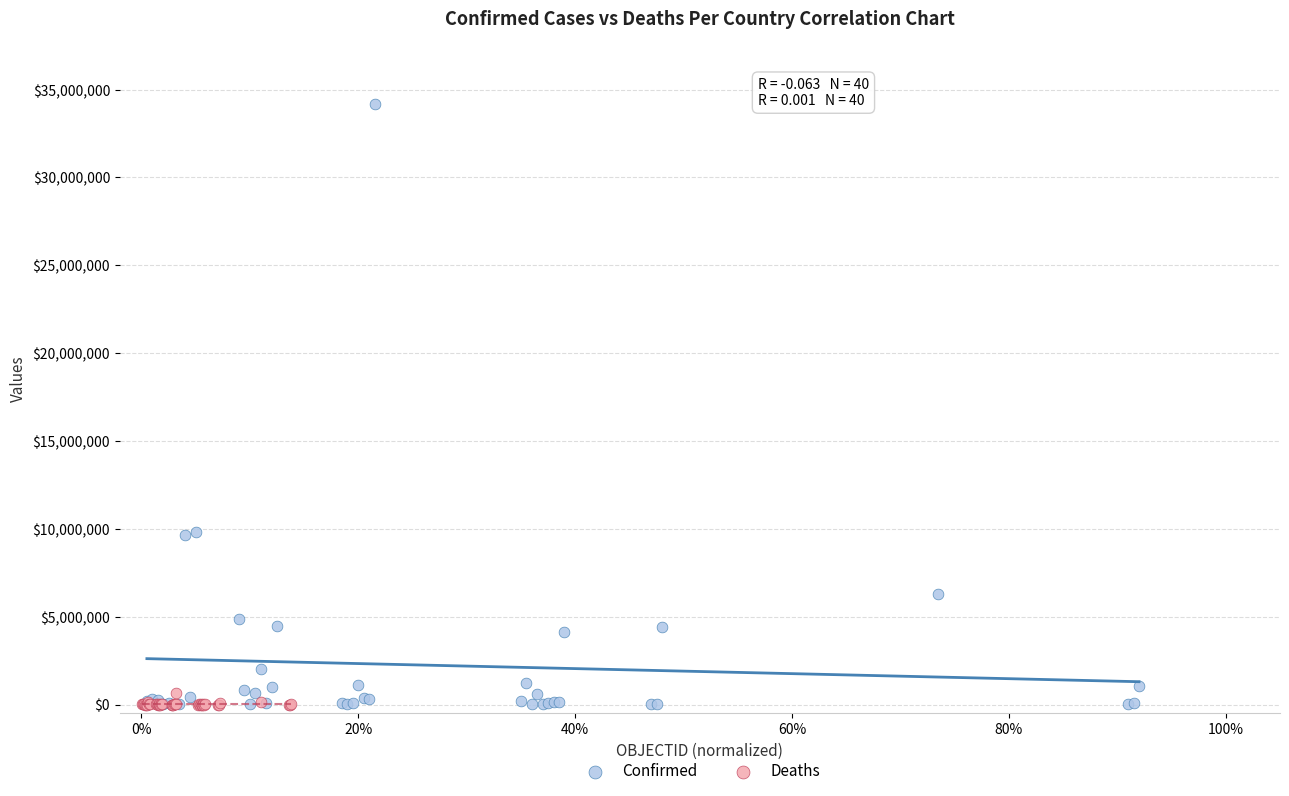

Which series has the widest spread of Y values?

Confirmed